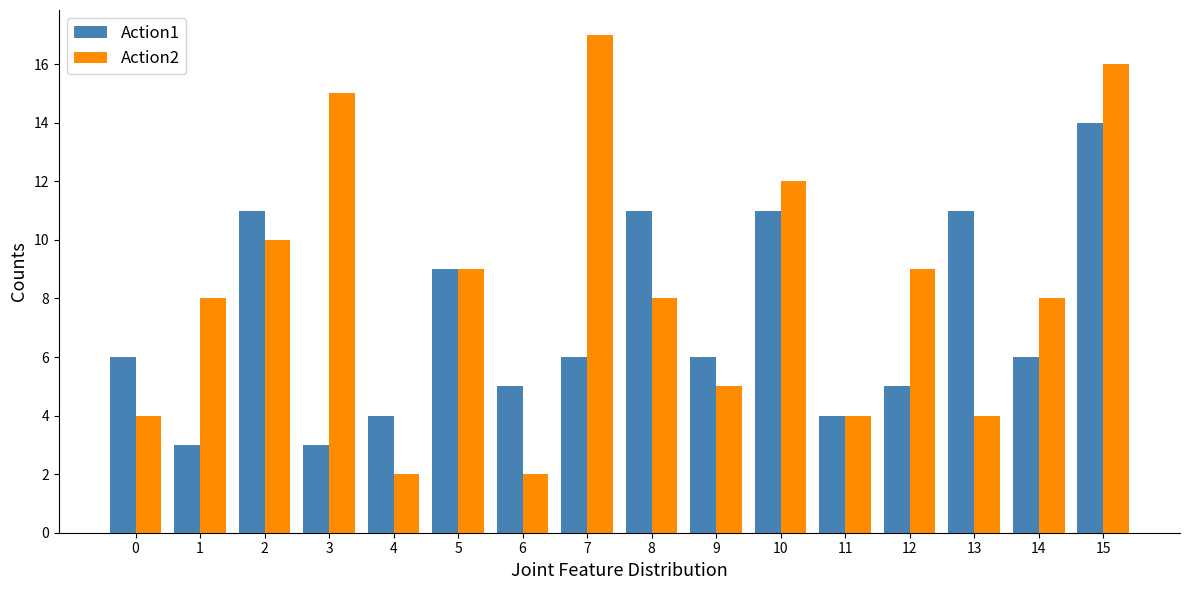

Reading left to right, extract all data points from this chart.

Action1: 0=6	1=3	2=11	3=3	4=4	5=9	6=5	7=6	8=11	9=6	10=11	11=4	12=5	13=11	14=6	15=14
Action2: 0=4	1=8	2=10	3=15	4=2	5=9	6=2	7=17	8=8	9=5	10=12	11=4	12=9	13=4	14=8	15=16